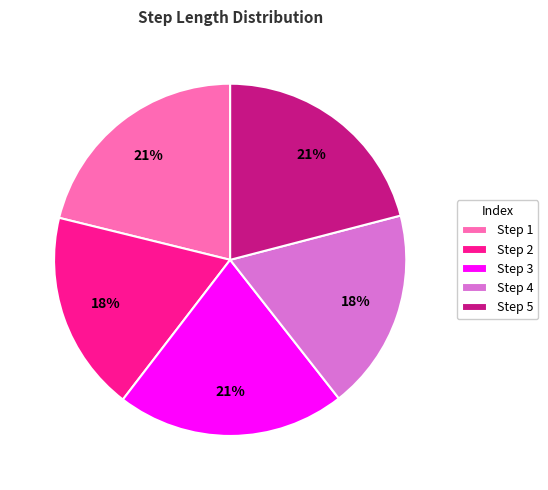

To the nearest percent, what is the difference between the largest and smallest slice percentages?

3%